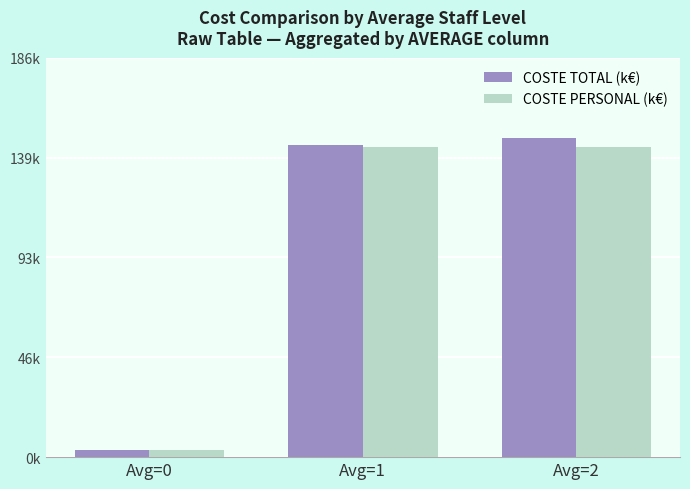

What is the value of the COSTE TOTAL (k€) bar at the 3rd from the left?

148.6